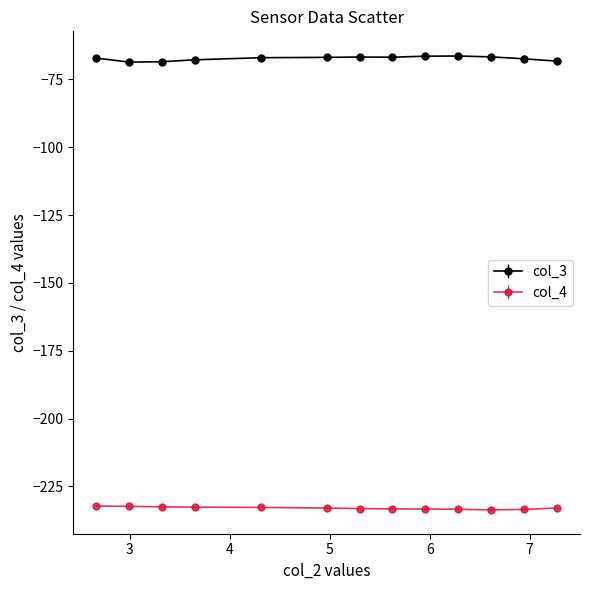

What is the lowest value of the col_4 series?

-233.7